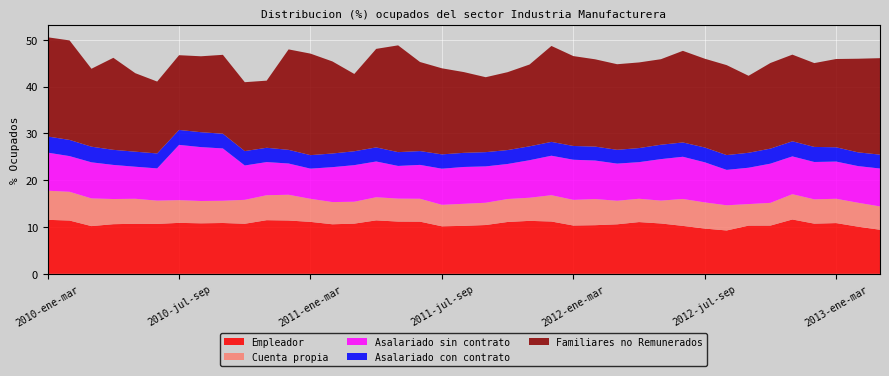

Reading left to right, what are all the values shown in this chart?

Cuenta propia: 2010-ene-mar=6.2	2010-feb-abr=6.1	2010-mar-may=5.9	2010-abr-jun=5.4	2010-may-jul=5.3	2010-jun-ago=5.0	2010-jul-sep=4.9	2010-ago-oct=4.8	2010-sep-nov=4.7	2010-oct-dic=5.1	2010-nov-ene=5.3	2011-dic-feb=5.5	2011-ene-mar=4.9	2011-feb-abr=4.7	2011-mar-may=4.7	2011-abr-jun=4.9	2011-may-jul=4.9	2011-jun-ago=4.9	2011-jul-sep=4.6	2011-ago-oct=4.7	2011-sep-nov=4.8	2011-oct-dic=4.9	2011-nov-ene=4.9	2012-dic-feb=5.6	2012-ene-mar=5.5	2012-feb-abr=5.6	2012-mar-may=5.0	2012-abr-jun=5.0	2012-may-jul=4.9	2012-jun-ago=5.8	2012-jul-sep=5.6	2012-ago-oct=5.4	2012-sep-nov=4.6	2012-oct-dic=4.9	2012-nov-ene=5.4	2013-dic-feb=5.2	2013-ene-mar=5.2	2013-feb-abr=5.1	2013-mar-may=5.0
Asalariado con contrato: 2010-ene-mar=3.4	2010-feb-abr=3.5	2010-mar-may=3.3	2010-abr-jun=3.2	2010-may-jul=3.2	2010-jun-ago=3.2	2010-jul-sep=3.2	2010-ago-oct=3.2	2010-sep-nov=3.1	2010-oct-dic=3.1	2010-nov-ene=3.1	2011-dic-feb=2.9	2011-ene-mar=2.9	2011-feb-abr=2.9	2011-mar-may=3.0	2011-abr-jun=3.0	2011-may-jul=2.9	2011-jun-ago=3.0	2011-jul-sep=3.1	2011-ago-oct=3.0	2011-sep-nov=3.0	2011-oct-dic=3.0	2011-nov-ene=3.0	2012-dic-feb=3.0	2012-ene-mar=2.9	2012-feb-abr=3.0	2012-mar-may=2.9	2012-abr-jun=3.0	2012-may-jul=3.1	2012-jun-ago=3.1	2012-jul-sep=3.2	2012-ago-oct=3.2	2012-sep-nov=3.2	2012-oct-dic=3.2	2012-nov-ene=3.2	2013-dic-feb=3.2	2013-ene-mar=3.1	2013-feb-abr=2.9	2013-mar-may=3.0
Asalariado sin contrato: 2010-ene-mar=8.1	2010-feb-abr=7.6	2010-mar-may=7.7	2010-abr-jun=7.3	2010-may-jul=6.8	2010-jun-ago=6.9	2010-jul-sep=11.8	2010-ago-oct=11.5	2010-sep-nov=11.2	2010-oct-dic=7.3	2010-nov-ene=7.1	2011-dic-feb=6.7	2011-ene-mar=6.4	2011-feb-abr=7.5	2011-mar-may=7.8	2011-abr-jun=7.6	2011-may-jul=7.0	2011-jun-ago=7.2	2011-jul-sep=7.7	2011-ago-oct=7.9	2011-sep-nov=7.8	2011-oct-dic=7.5	2011-nov-ene=8.0	2012-dic-feb=8.4	2012-ene-mar=8.6	2012-feb-abr=8.2	2012-mar-may=7.9	2012-abr-jun=7.8	2012-may-jul=8.9	2012-jun-ago=9.0	2012-jul-sep=8.6	2012-ago-oct=7.6	2012-sep-nov=7.8	2012-oct-dic=8.4	2012-nov-ene=8.1	2013-dic-feb=8.0	2013-ene-mar=7.9	2013-feb-abr=7.8	2013-mar-may=8.1
Familiares no Remunerados: 2010-ene-mar=21.2	2010-feb-abr=21.3	2010-mar-may=16.6	2010-abr-jun=19.7	2010-may-jul=16.8	2010-jun-ago=15.4	2010-jul-sep=16.0	2010-ago-oct=16.2	2010-sep-nov=16.9	2010-oct-dic=14.7	2010-nov-ene=14.3	2011-dic-feb=21.5	2011-ene-mar=21.7	2011-feb-abr=19.7	2011-mar-may=16.5	2011-abr-jun=21.0	2011-may-jul=22.8	2011-jun-ago=19.0	2011-jul-sep=18.4	2011-ago-oct=17.2	2011-sep-nov=16.0	2011-oct-dic=16.6	2011-nov-ene=17.5	2012-dic-feb=20.5	2012-ene-mar=19.2	2012-feb-abr=18.6	2012-mar-may=18.3	2012-abr-jun=18.3	2012-may-jul=18.3	2012-jun-ago=19.6	2012-jul-sep=19.0	2012-ago-oct=19.2	2012-sep-nov=16.4	2012-oct-dic=18.3	2012-nov-ene=18.5	2013-dic-feb=17.9	2013-ene-mar=18.9	2013-feb-abr=20.0	2013-mar-may=20.6
Empleador: 2010-ene-mar=11.5	2010-feb-abr=11.4	2010-mar-may=10.2	2010-abr-jun=10.6	2010-may-jul=10.7	2010-jun-ago=10.7	2010-jul-sep=10.9	2010-ago-oct=10.8	2010-sep-nov=10.9	2010-oct-dic=10.7	2010-nov-ene=11.5	2011-dic-feb=11.4	2011-ene-mar=11.1	2011-feb-abr=10.6	2011-mar-may=10.7	2011-abr-jun=11.4	2011-may-jul=11.2	2011-jun-ago=11.2	2011-jul-sep=10.2	2011-ago-oct=10.3	2011-sep-nov=10.4	2011-oct-dic=11.1	2011-nov-ene=11.3	2012-dic-feb=11.2	2012-ene-mar=10.3	2012-feb-abr=10.4	2012-mar-may=10.6	2012-abr-jun=11.1	2012-may-jul=10.8	2012-jun-ago=10.2	2012-jul-sep=9.7	2012-ago-oct=9.3	2012-sep-nov=10.3	2012-oct-dic=10.3	2012-nov-ene=11.6	2013-dic-feb=10.7	2013-ene-mar=10.8	2013-feb-abr=10.1	2013-mar-may=9.4